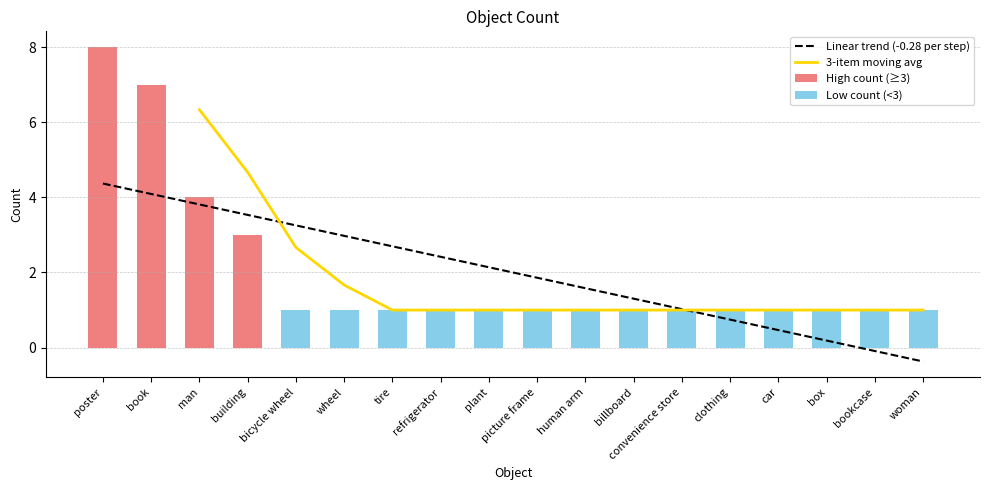

True or false: the data shows 2 at plant.

False